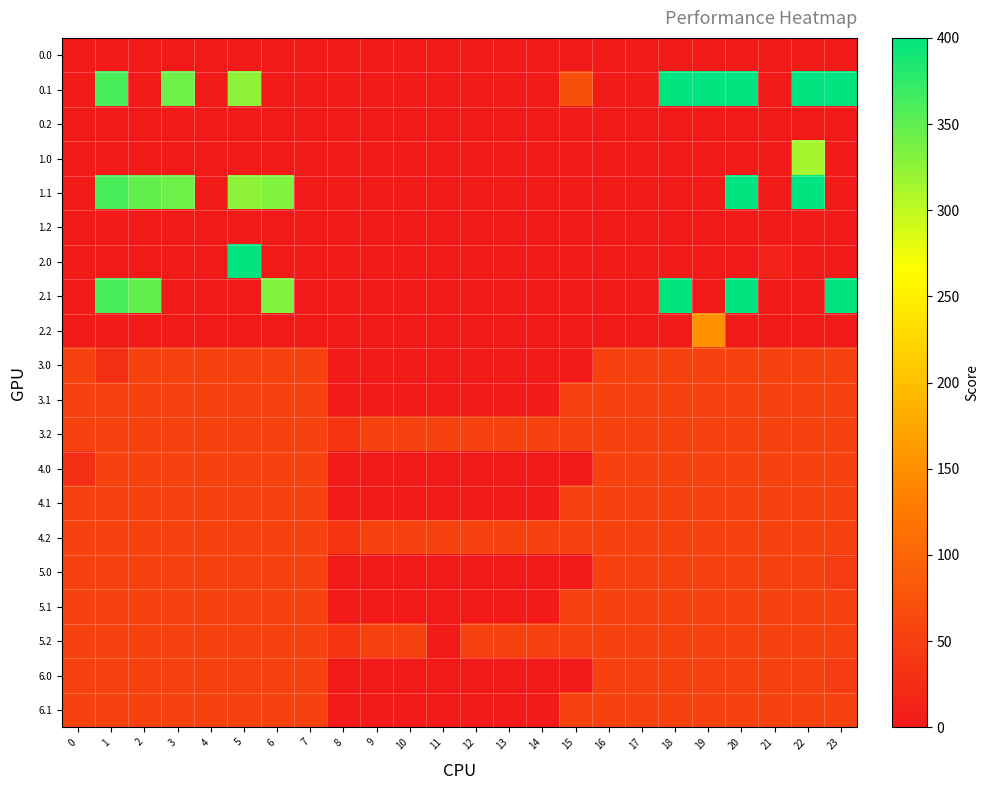

List the series in order of their peak value, lowest first.

0.0, 0.2, 1.2, 3.0, 3.1, 3.2, 4.0, 4.1, 4.2, 5.0, 5.1, 5.2, 6.0, 6.1, 2.2, 1.0, 0.1, 1.1, 2.0, 2.1